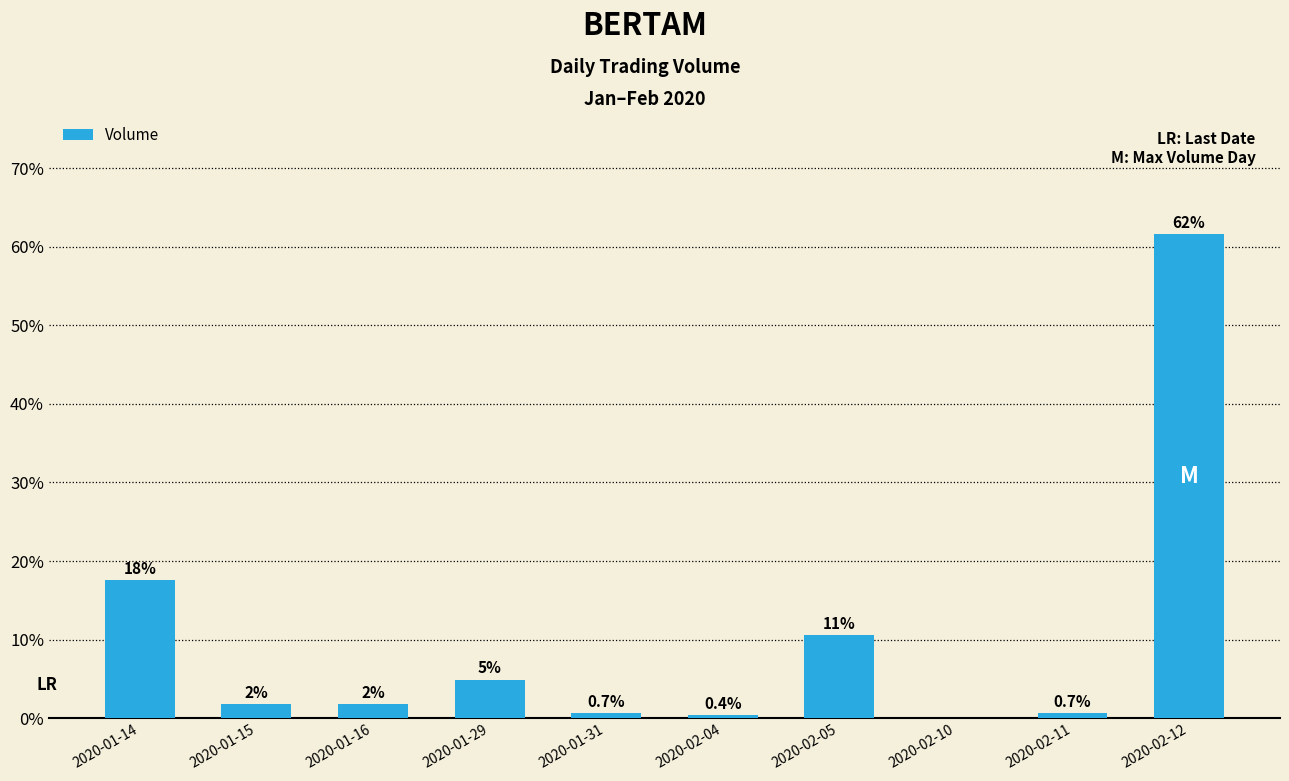

True or false: the data shows 8.4 at 2020-01-14.

False